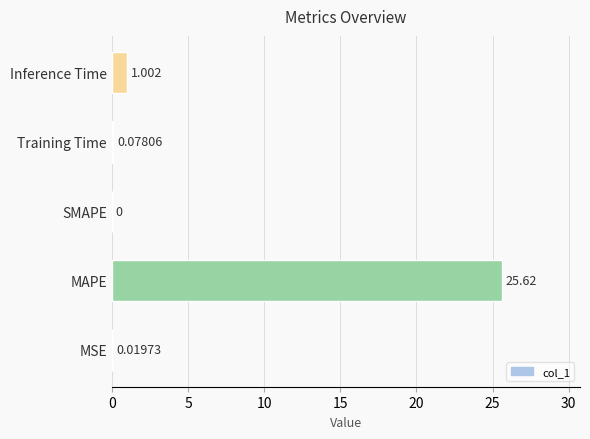

At which label is the value closest to 12?

Inference Time